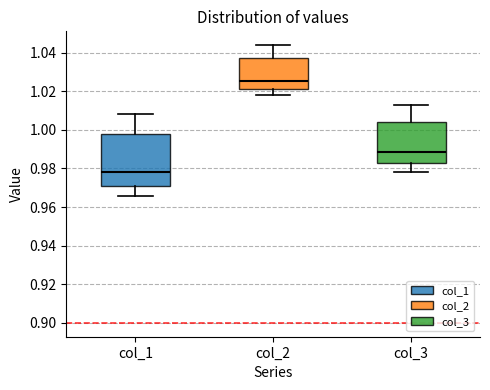

Reading left to right, read every box against the y-axis: the position of its median line, the range the box covers, and the ends of its whiskers. The values are not printed on the chart, so give them approximately, as read against the axis.

col_1: median 0.978, box 0.972 to 0.998, whiskers 0.966 to 1.008
col_2: median 1.026, box 1.022 to 1.038, whiskers 1.018 to 1.044
col_3: median 0.988, box 0.982 to 1.004, whiskers 0.978 to 1.012